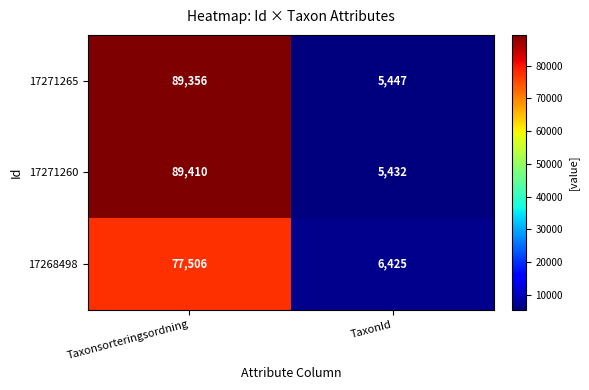

Reading left to right, transcribe all the data shown in this chart.

17271265: 89356	5447
17271260: 89410	5432
17268498: 77506	6425